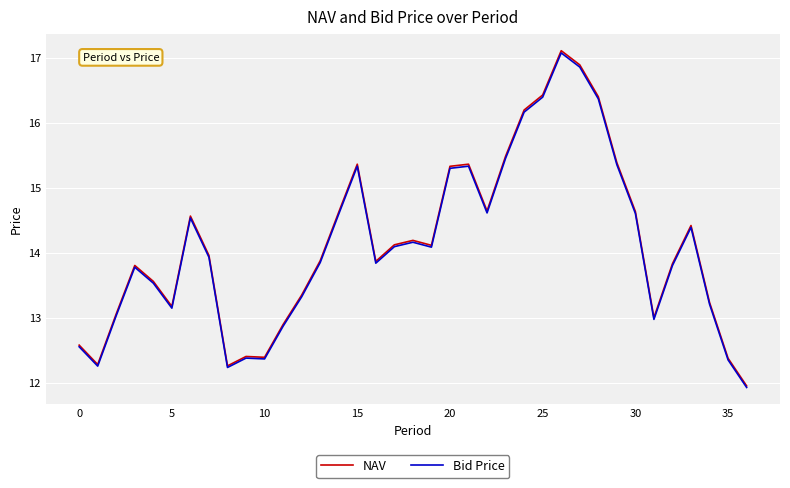

Which series has the largest range (max minus min)?

NAV